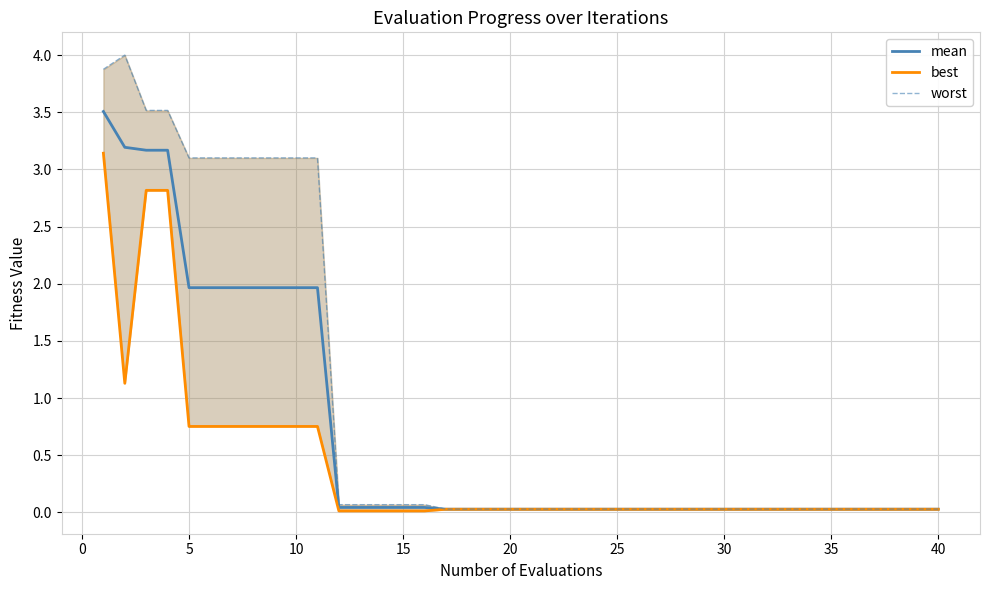

True or false: best and mean intersect in this chart.

False